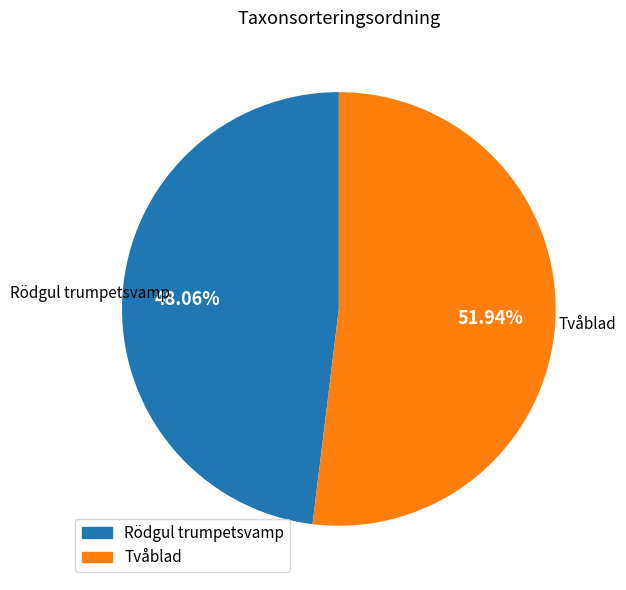

Is there any slice that represents more than half of the pie?

Yes